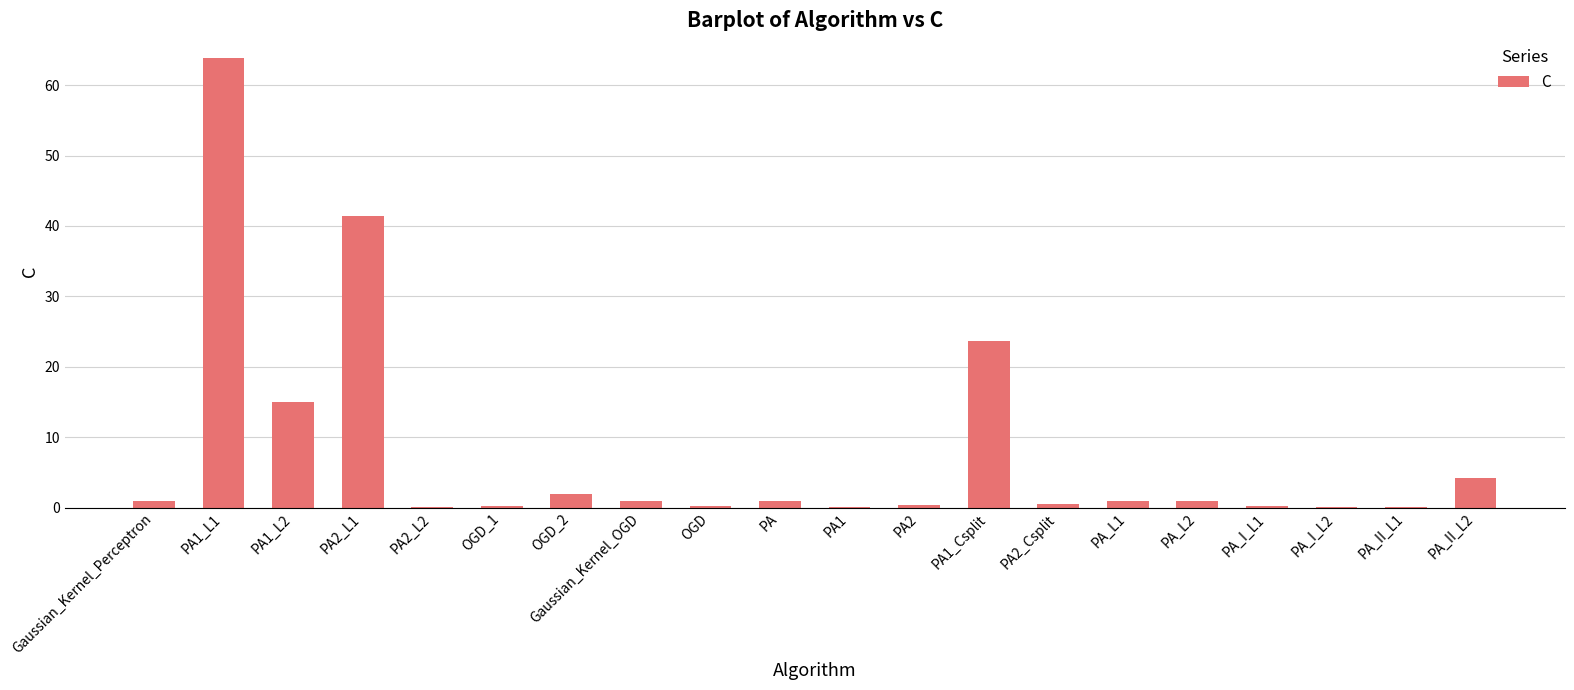

The value at PA1_Csplit is 34.1. True or false?

False